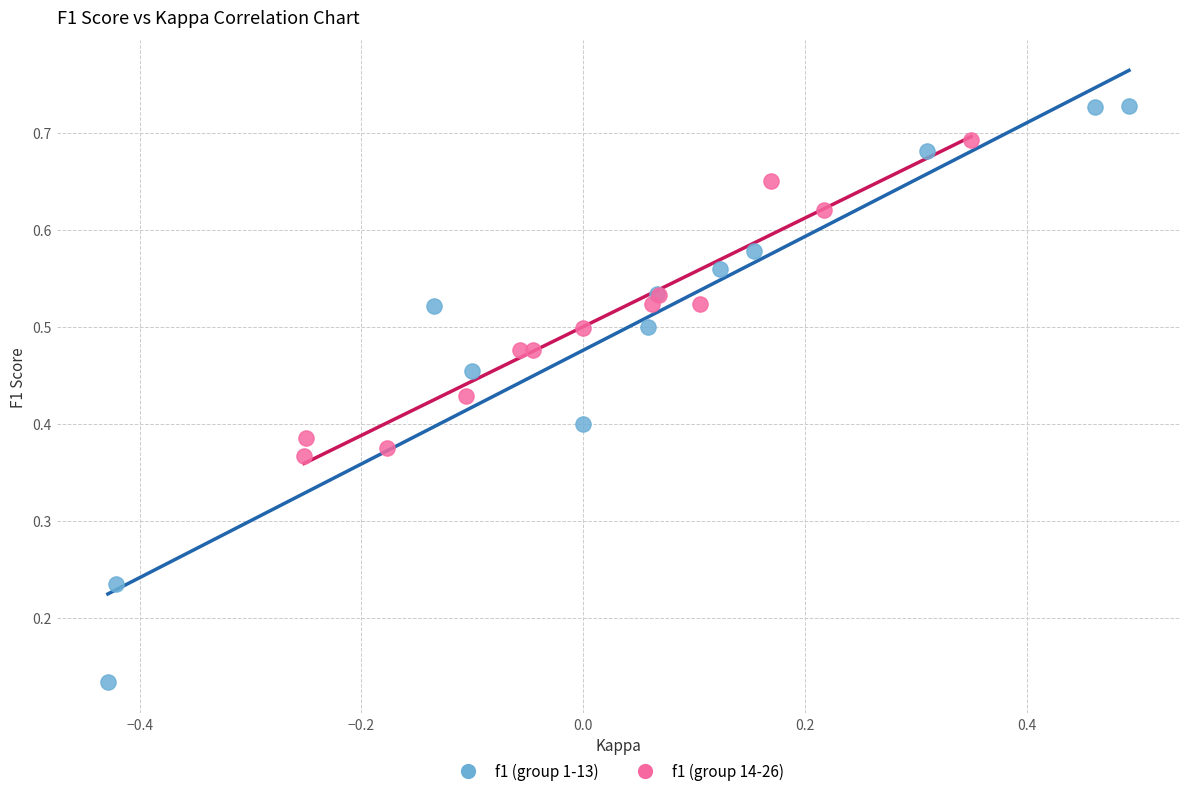

Which series has the widest spread of Y values?

f1 (group 1-13)